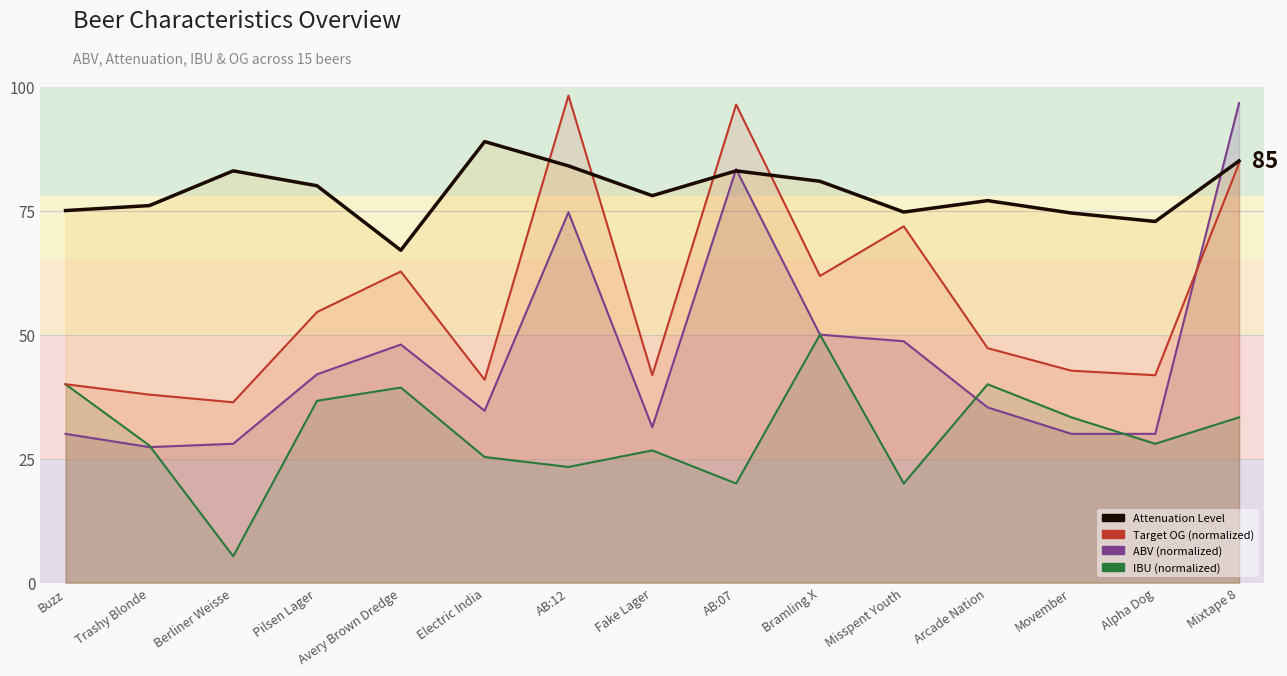

List the series in order of their overall mean, lowest first.

IBU (normalized), ABV (normalized), Target OG (normalized), Attenuation Level